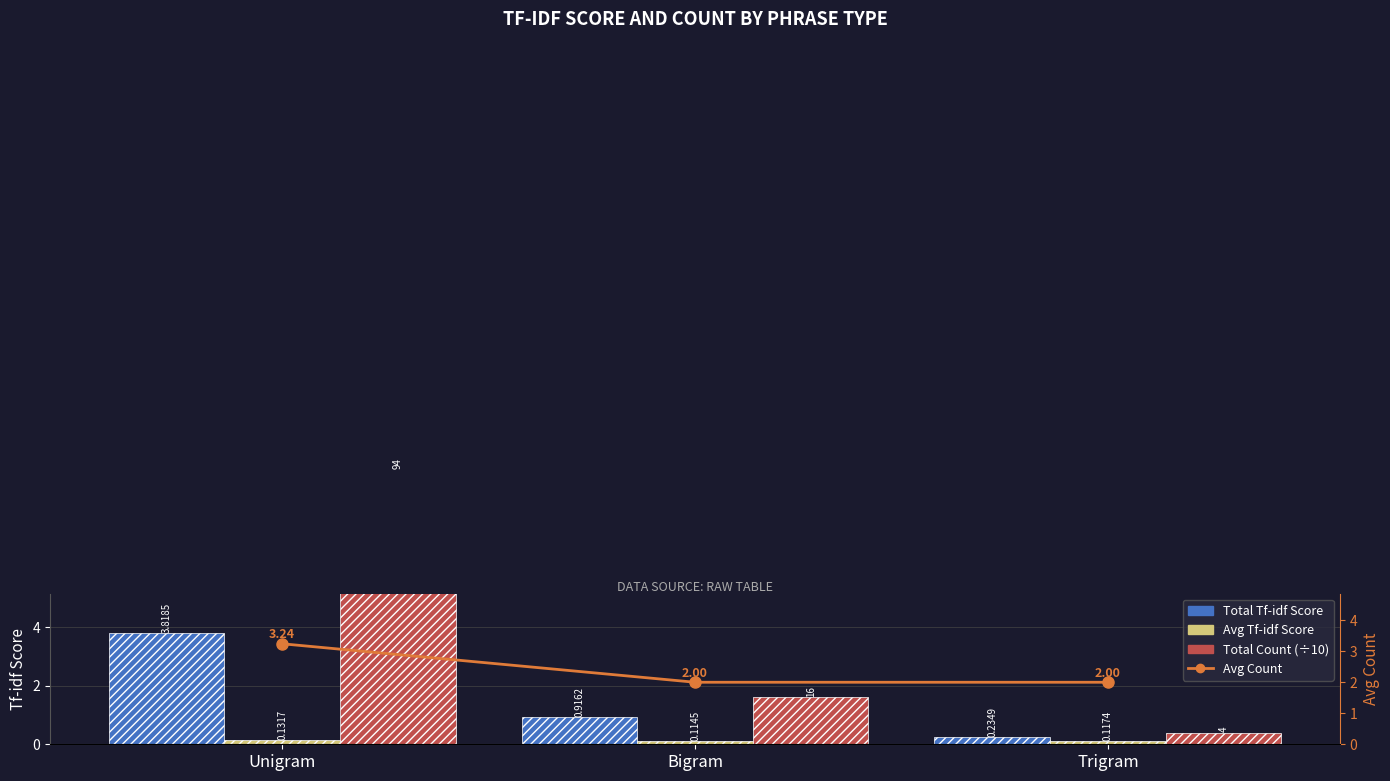

What are all the series names shown in the legend?

Total Tf-idf Score, Avg Tf-idf Score, Total Count (÷10), Avg Count